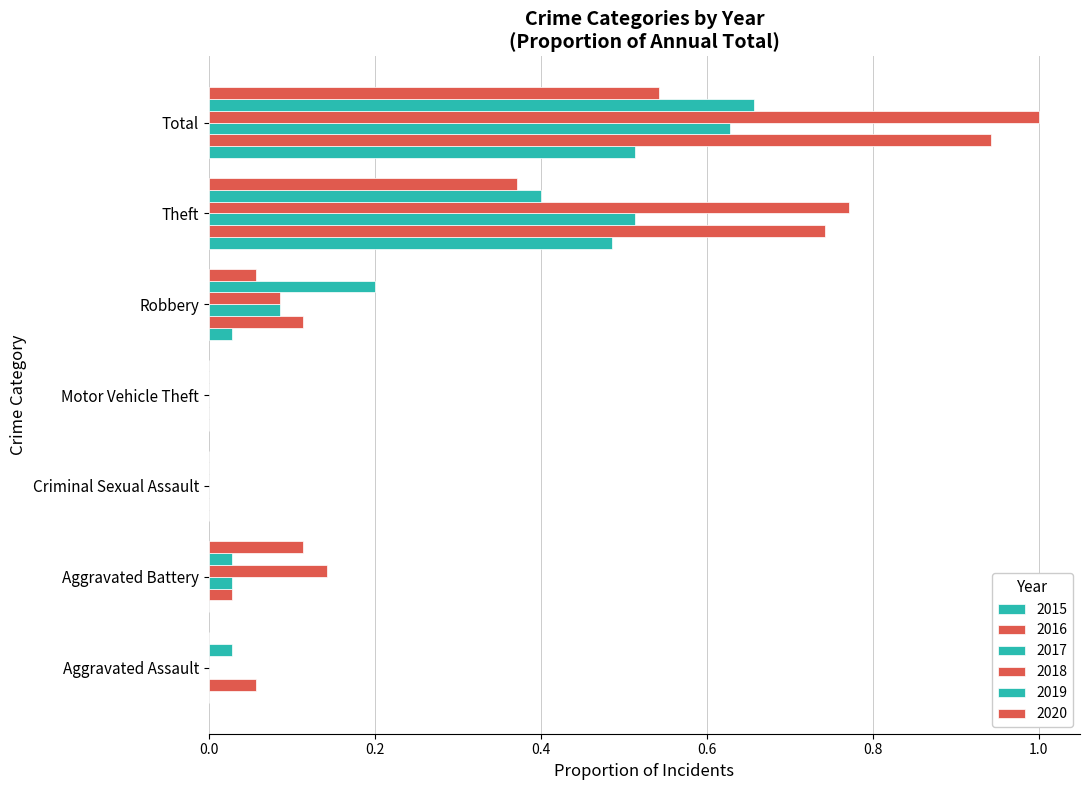

How many distinct data groups are displayed?

6